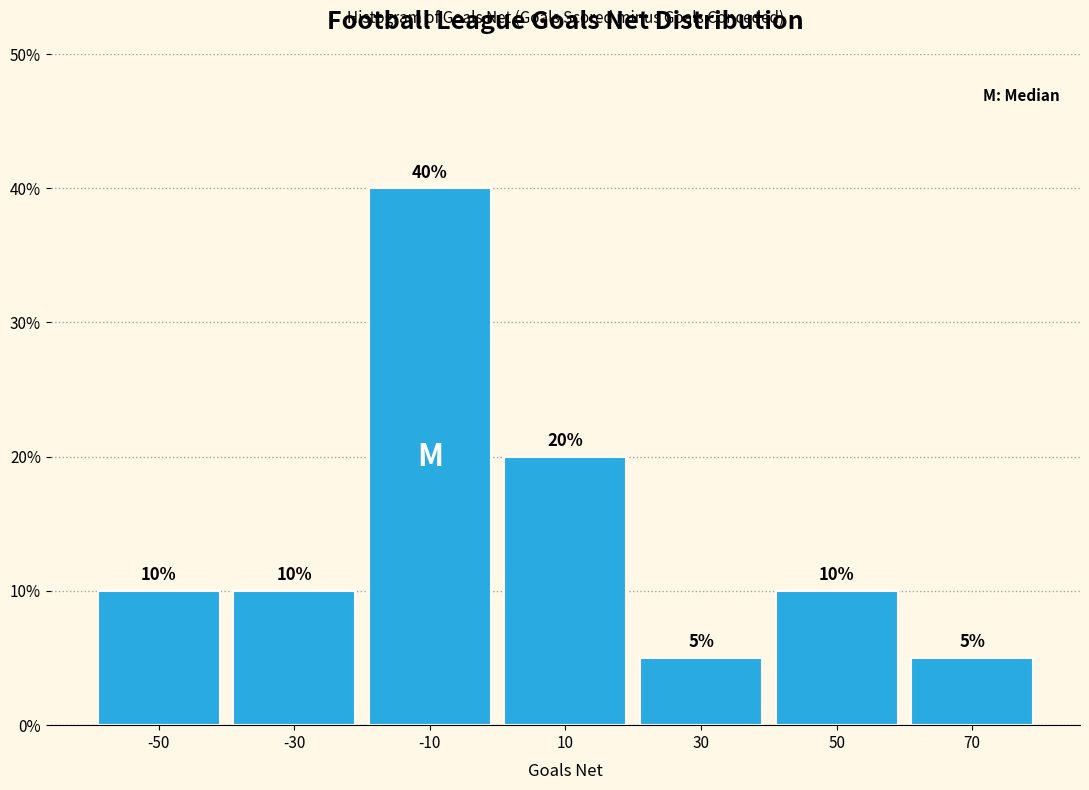

Reading left to right, list every bar in this chart as the range it spans on the x-axis followed by its height.

-60 to -40: 10
-40 to -20: 10
-20 to 0: 40
0 to 20: 20
20 to 40: 5
40 to 60: 10
60 to 80: 5